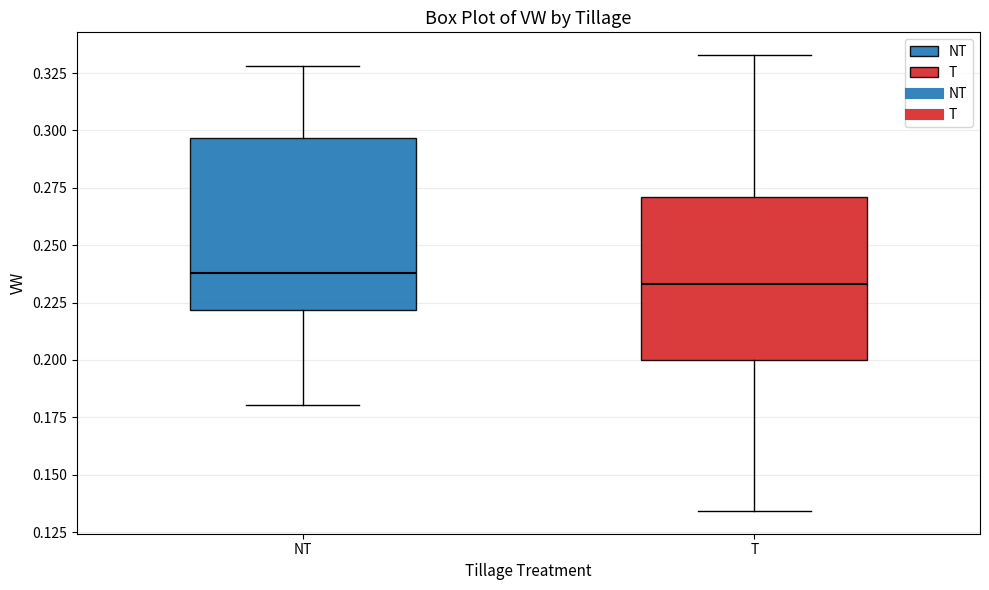

Reading left to right, transcribe this box plot: for each box, give where its median line is, the range the box spans, and where its two whiskers end, as read against the y-axis. The values are not printed on the chart, so give them approximately, as read against the axis.

NT: median 0.240, box 0.220 to 0.295, whiskers 0.180 to 0.330
T: median 0.235, box 0.200 to 0.270, whiskers 0.135 to 0.335